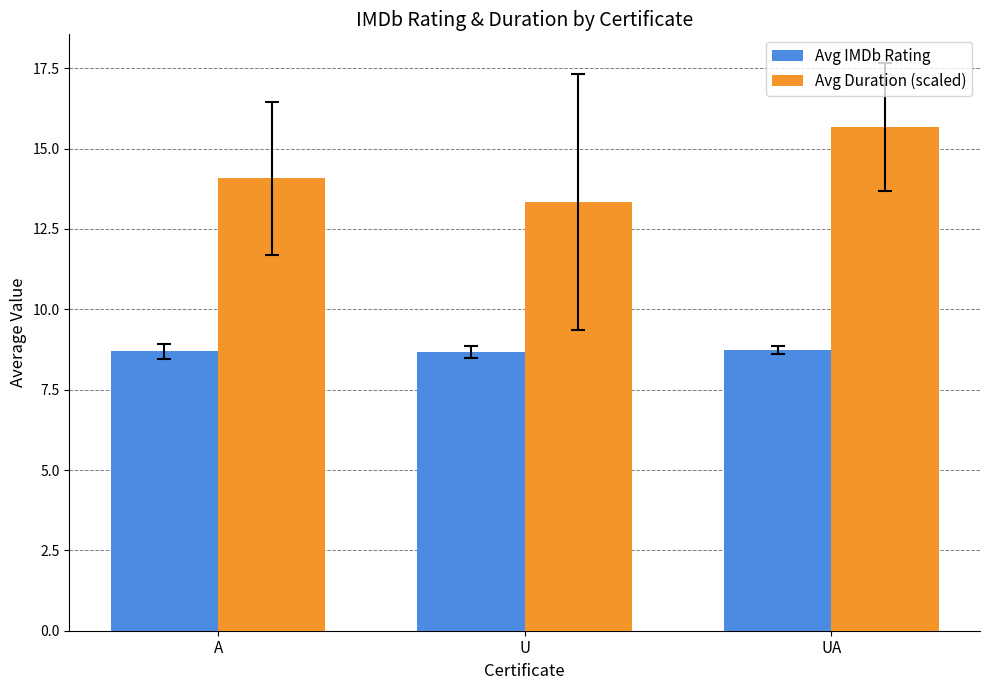

The value of Avg IMDb Rating at A is 8.7. True or false?

True